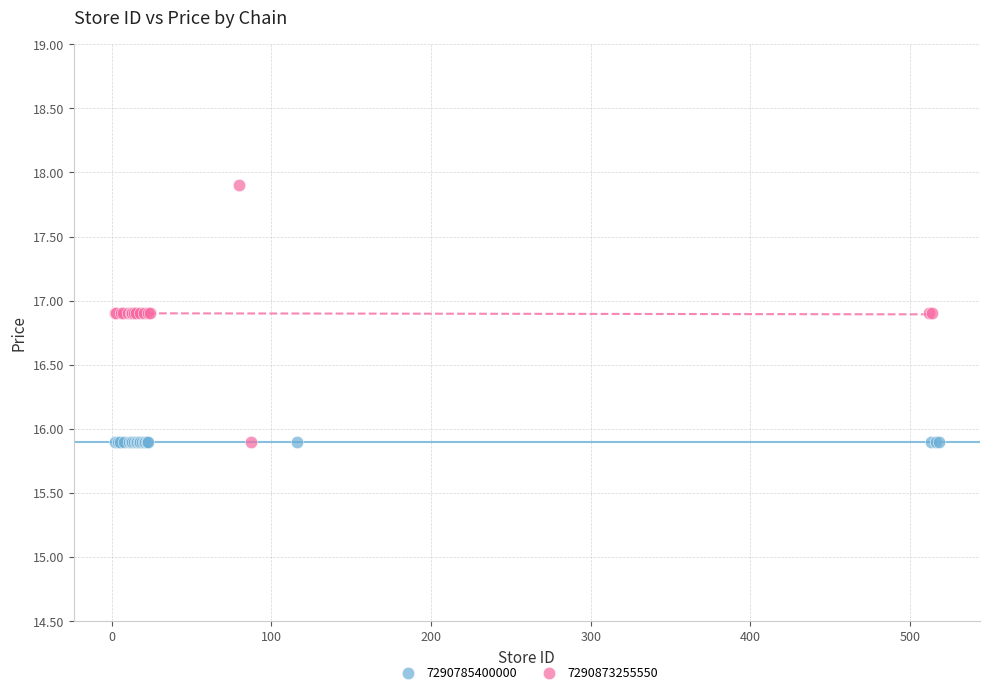

Which series contains the highest Y value?

7290873255550